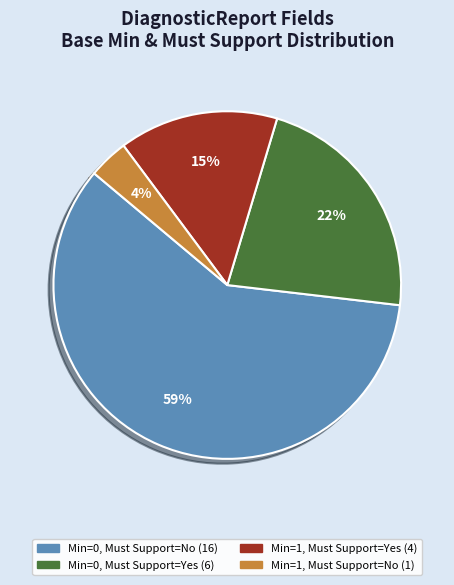

Does any single category account for the majority?

Yes